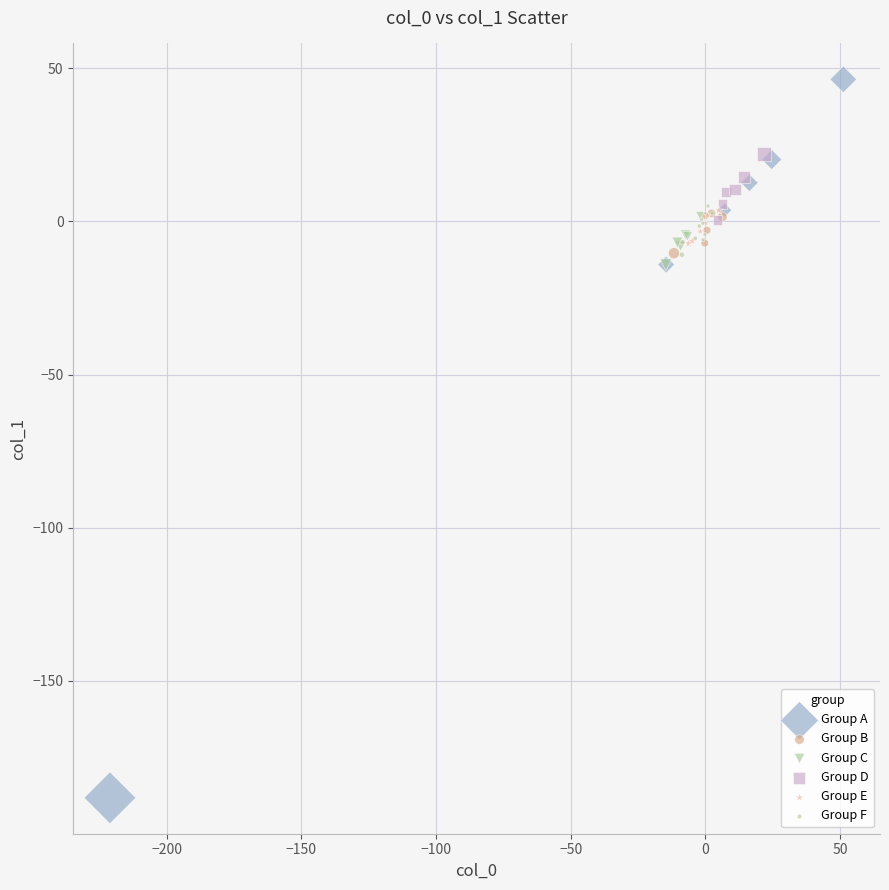

Which series reaches the minimum Y coordinate?

Group A